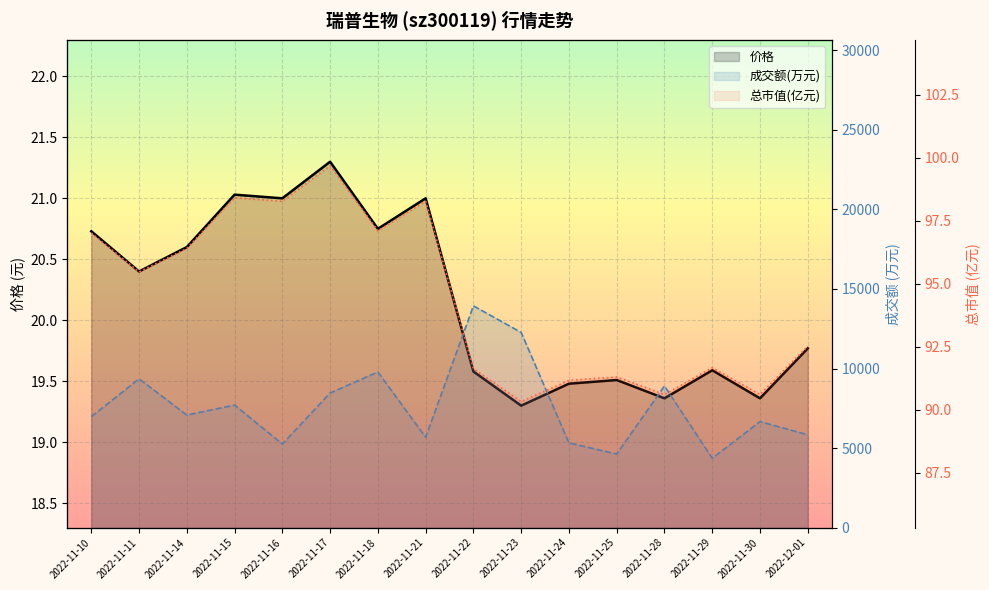

What is the difference between the highest and lowest values at 2022-11-23?

12248.7